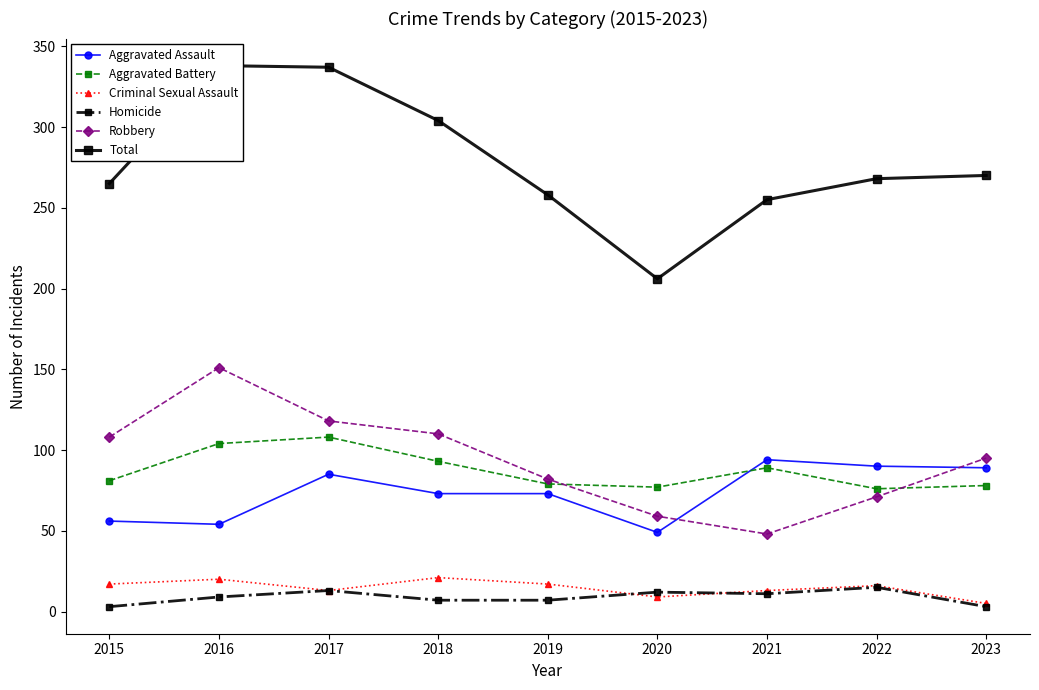

How many values in the Criminal Sexual Assault series are below 16?

4